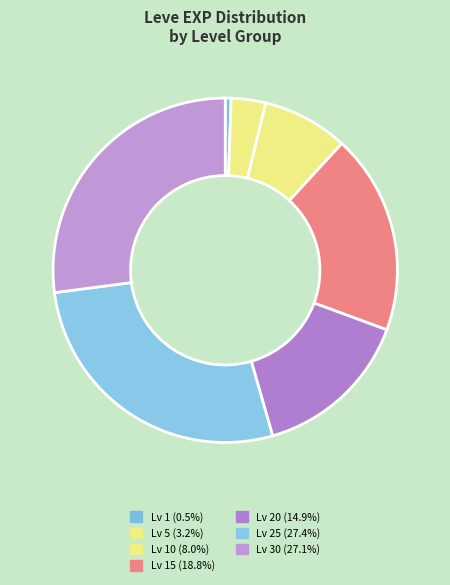

Is there a majority slice in this chart?

No